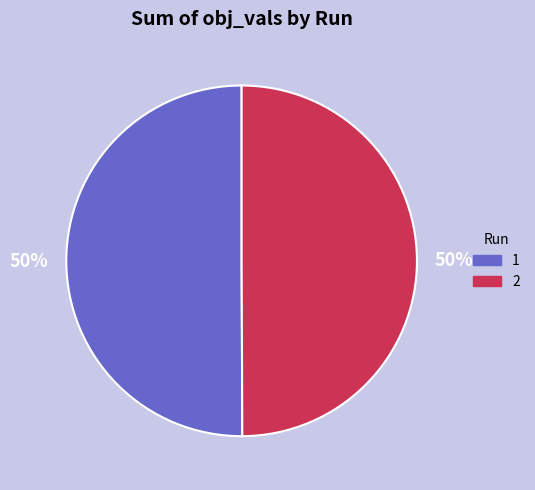

To the nearest percent, what portion does 2 represent?

50%